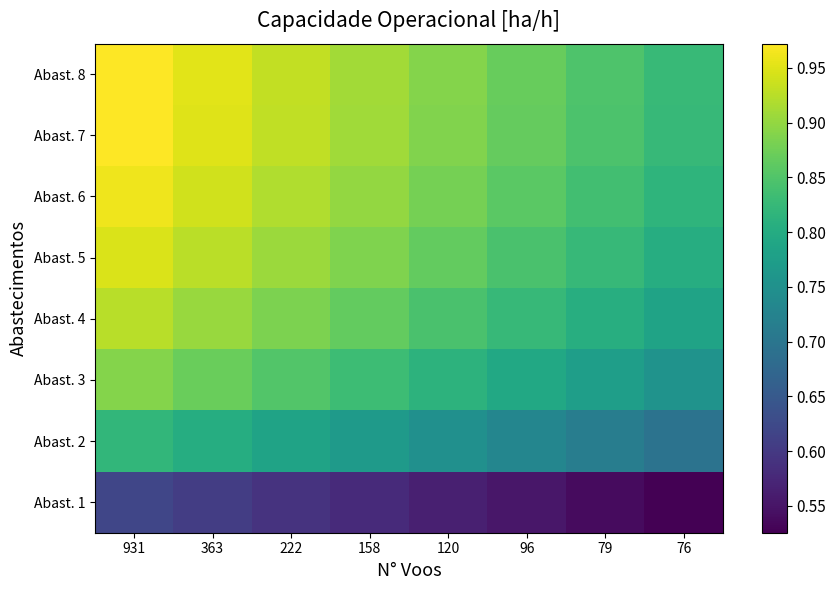

Reading left to right, transcribe all the data shown in this chart.

Abast. 1: 931=0.6	363=0.6	222=0.6	158=0.6	120=0.6	96=0.6	79=0.5	76=0.5
Abast. 2: 931=0.8	363=0.8	222=0.8	158=0.8	120=0.7	96=0.7	79=0.7	76=0.7
Abast. 3: 931=0.9	363=0.9	222=0.9	158=0.8	120=0.8	96=0.8	79=0.8	76=0.8
Abast. 4: 931=0.9	363=0.9	222=0.9	158=0.9	120=0.8	96=0.8	79=0.8	76=0.8
Abast. 5: 931=0.9	363=0.9	222=0.9	158=0.9	120=0.9	96=0.8	79=0.8	76=0.8
Abast. 6: 931=1.0	363=0.9	222=0.9	158=0.9	120=0.9	96=0.9	79=0.8	76=0.8
Abast. 7: 931=1.0	363=1.0	222=0.9	158=0.9	120=0.9	96=0.9	79=0.8	76=0.8
Abast. 8: 931=1.0	363=1.0	222=0.9	158=0.9	120=0.9	96=0.9	79=0.8	76=0.8